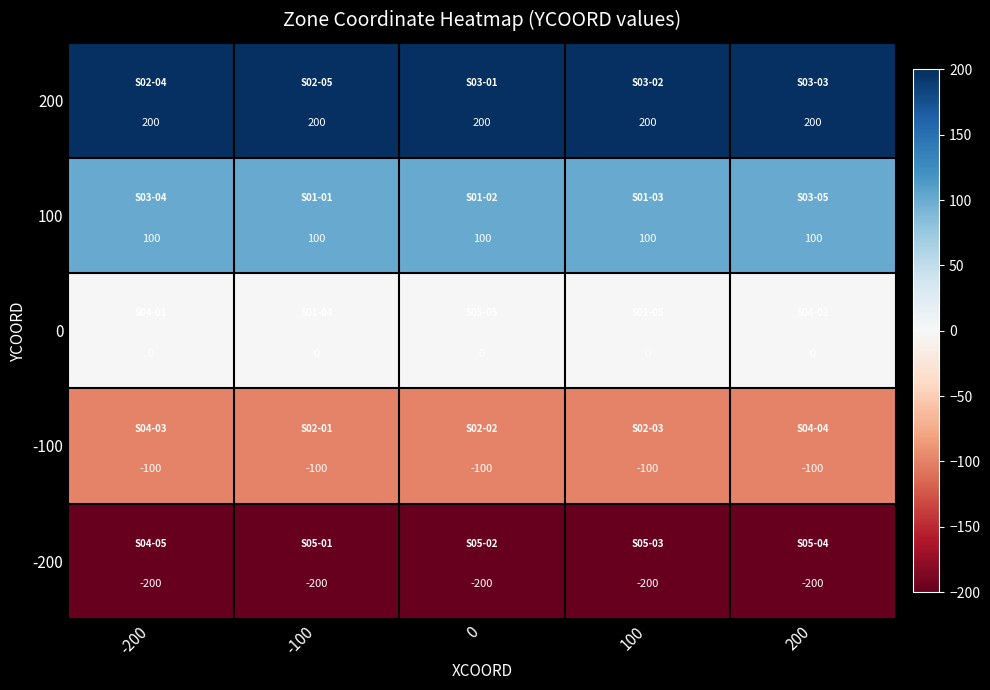

Which series has the largest total across all categories?

200